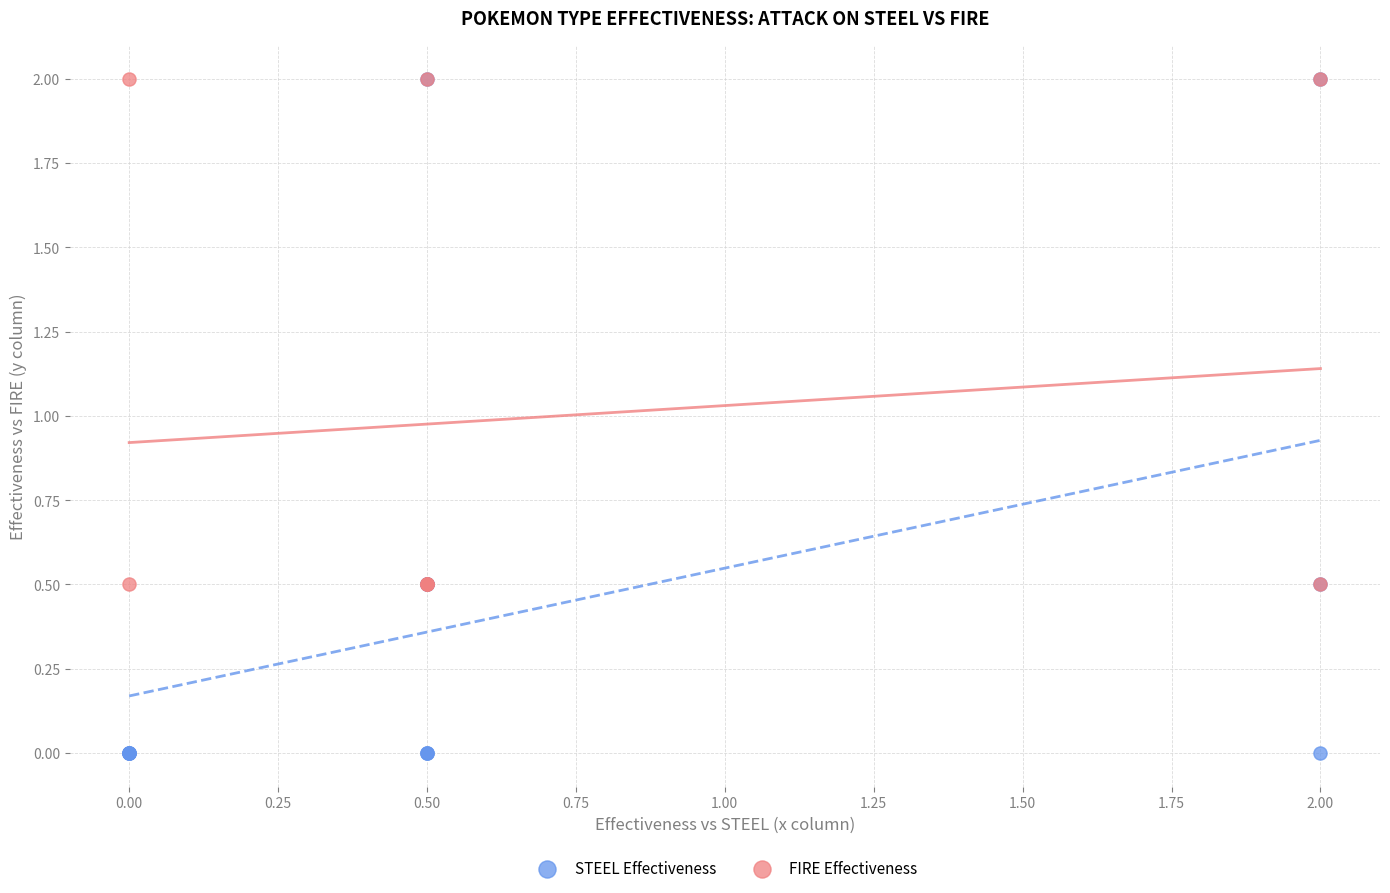

Which series has the largest Y range (max minus min)?

STEEL Effectiveness